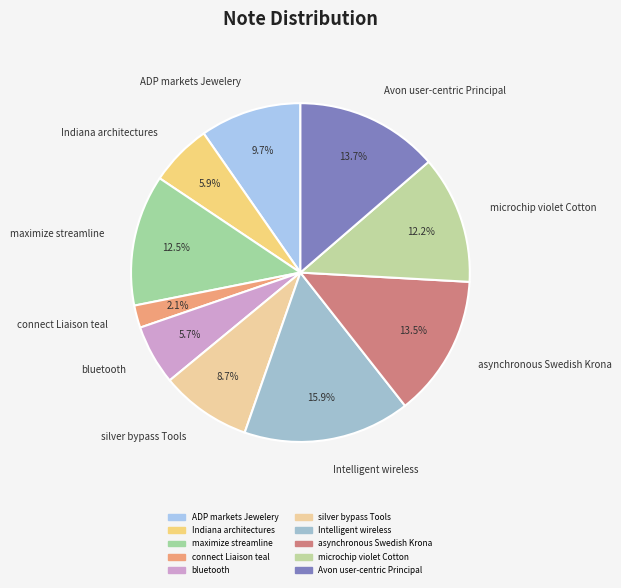

The asynchronous Swedish Krona slice represents 8% of the pie. True or false?

False